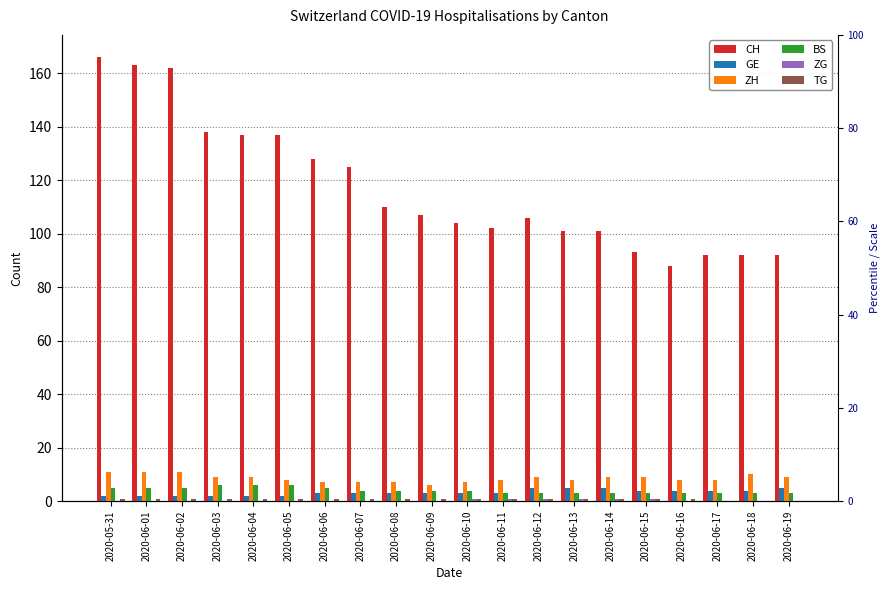

What are all the series names shown in the legend?

CH, GE, ZH, BS, ZG, TG